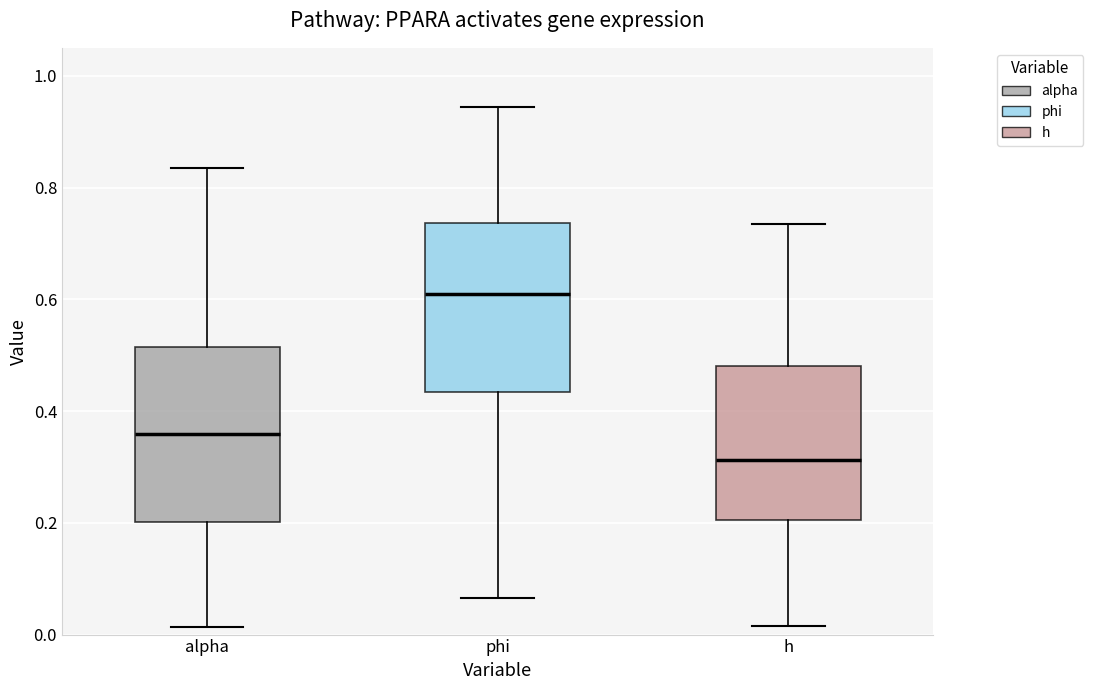

Which box's median line is the highest?

phi